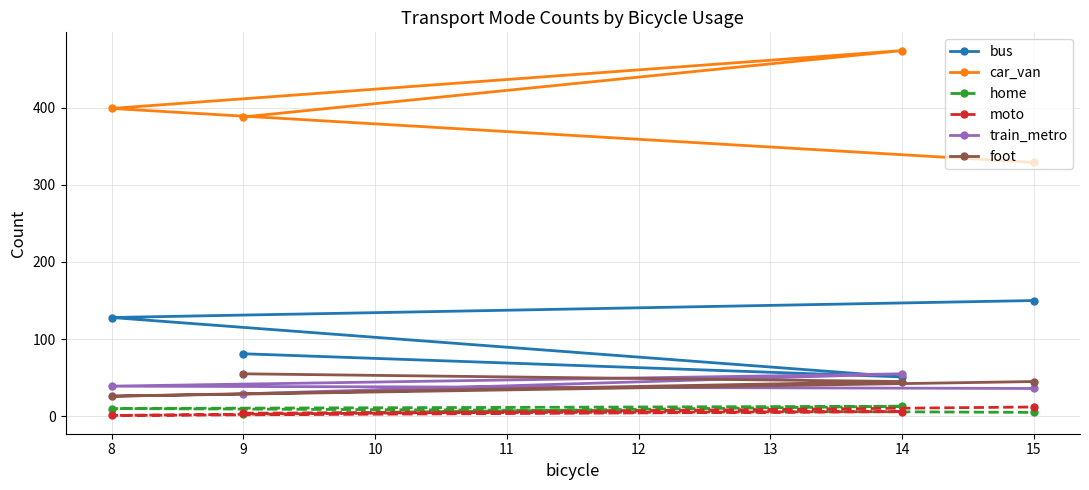

List the labels in order of bus value, smallest first.

14, 9, 8, 15